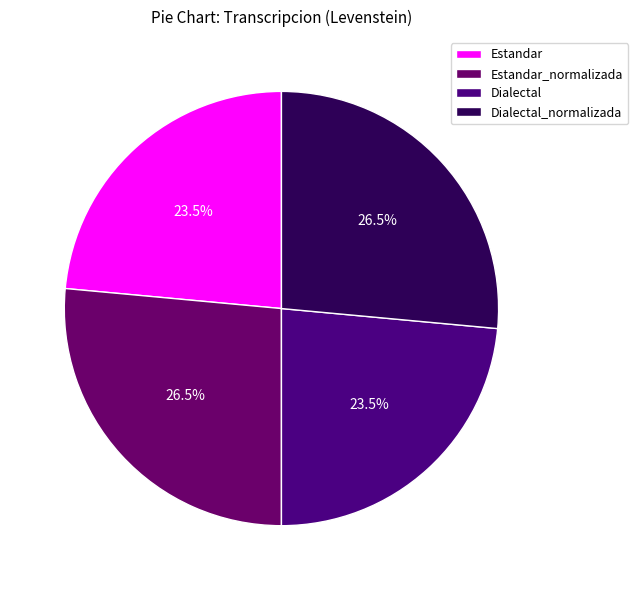

Which has a higher value, Estandar or Estandar_normalizada?

Estandar_normalizada